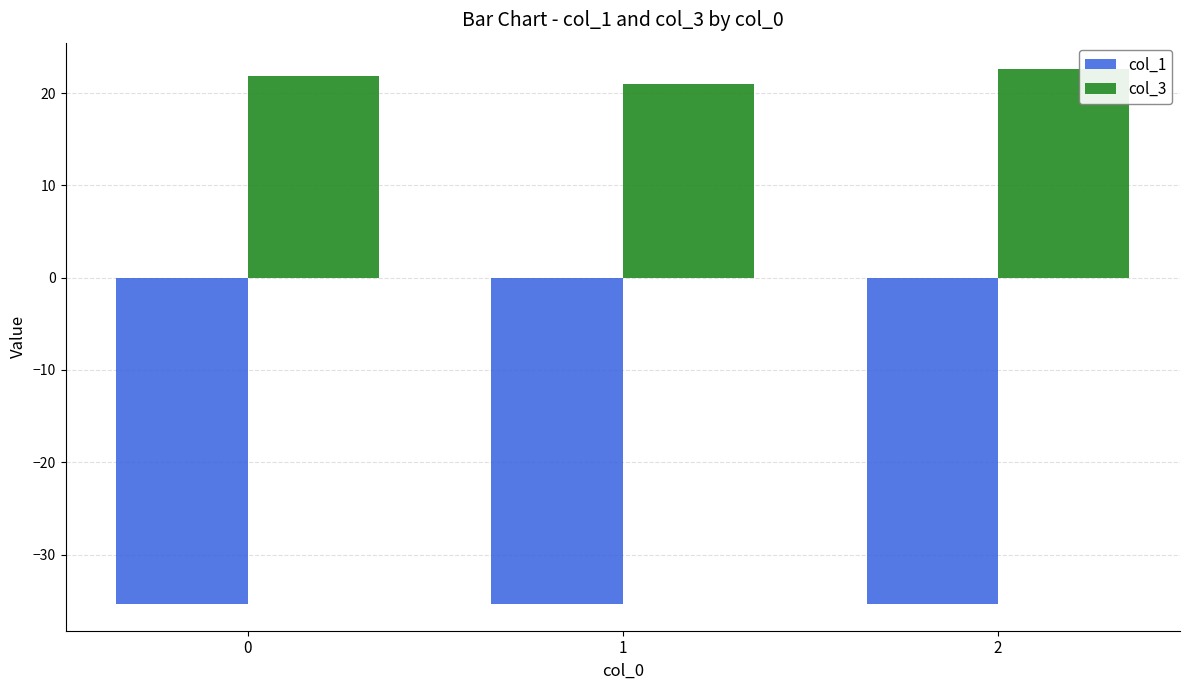

Rank the series by their average value, from highest to lowest.

col_3, col_1